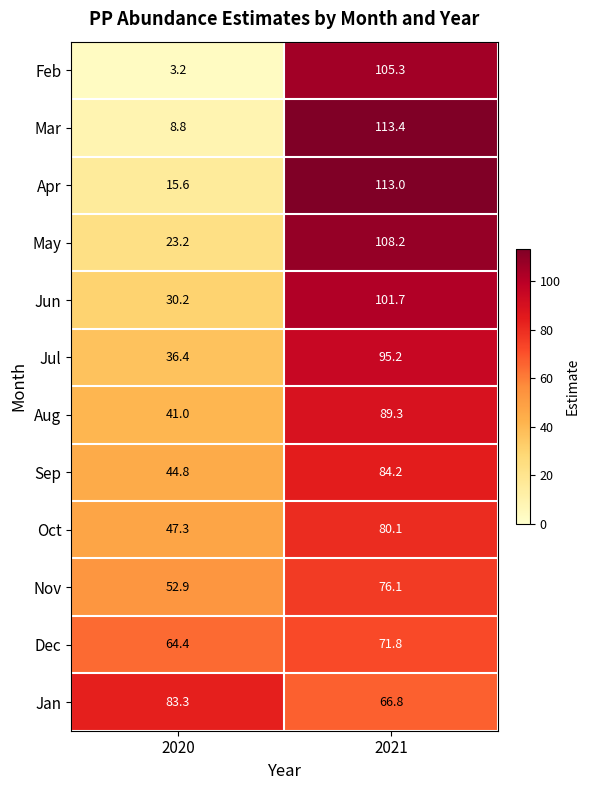

What is the average value of the Nov series?

64.5